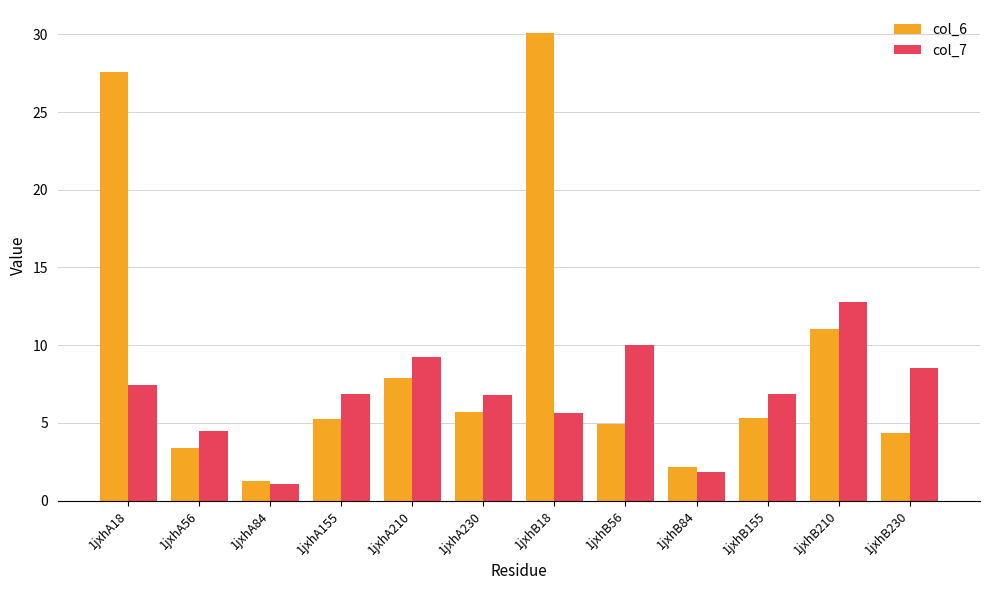

What is the label of the 1st bar from the left?

1jxhA18